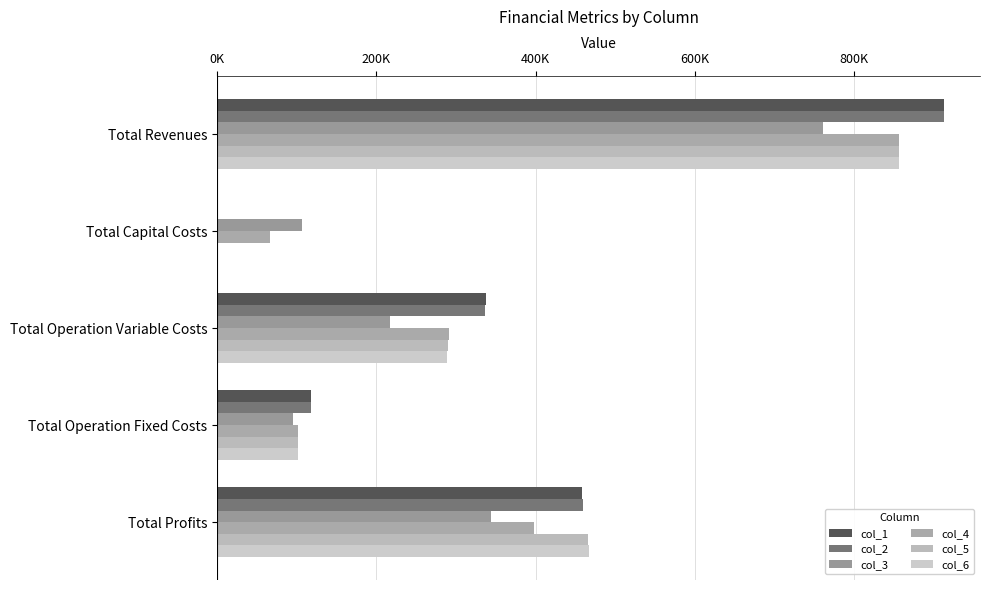

At which label is col_4 closest to 461893?

Total Profits